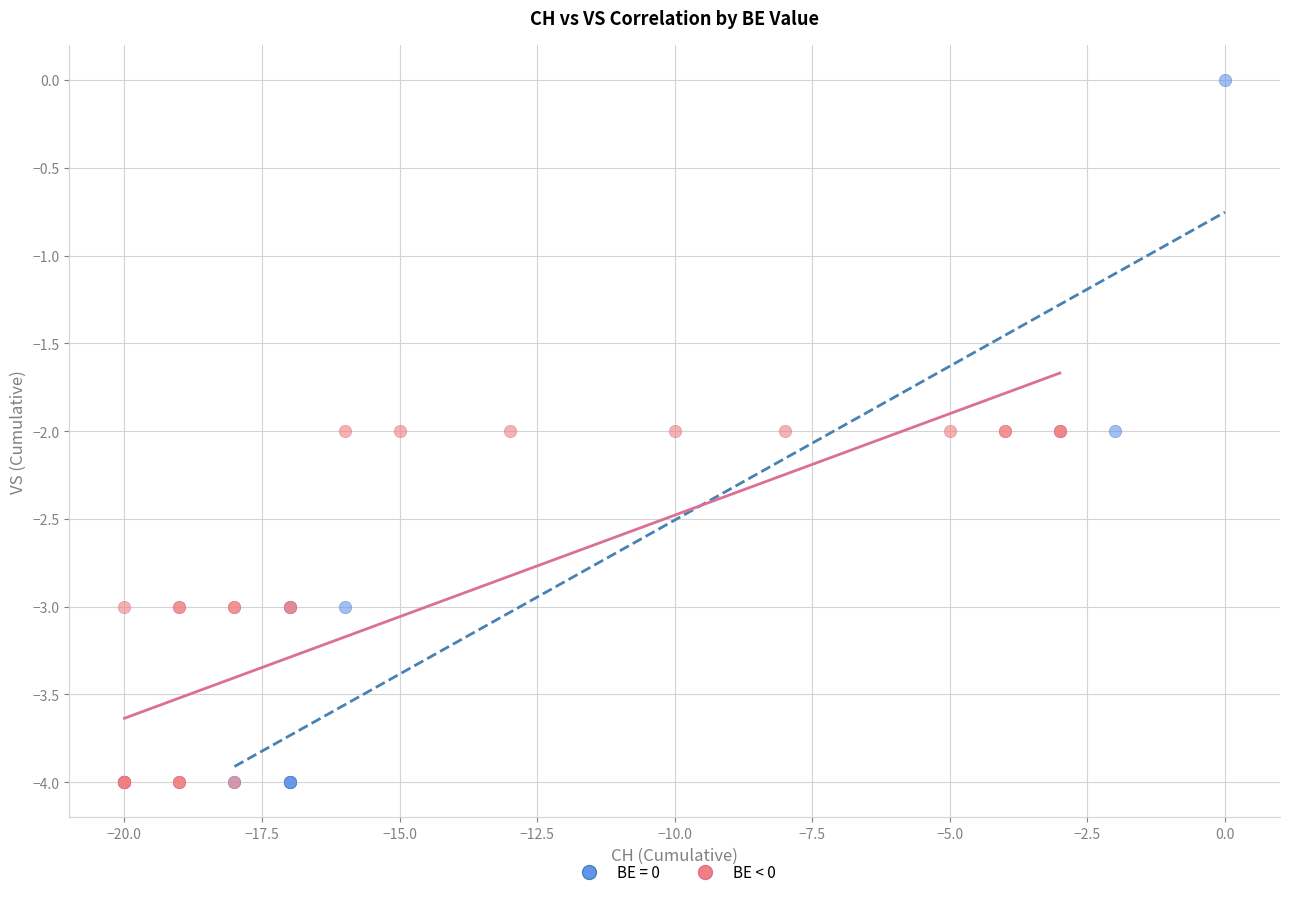

Which series contains the highest Y value?

BE = 0